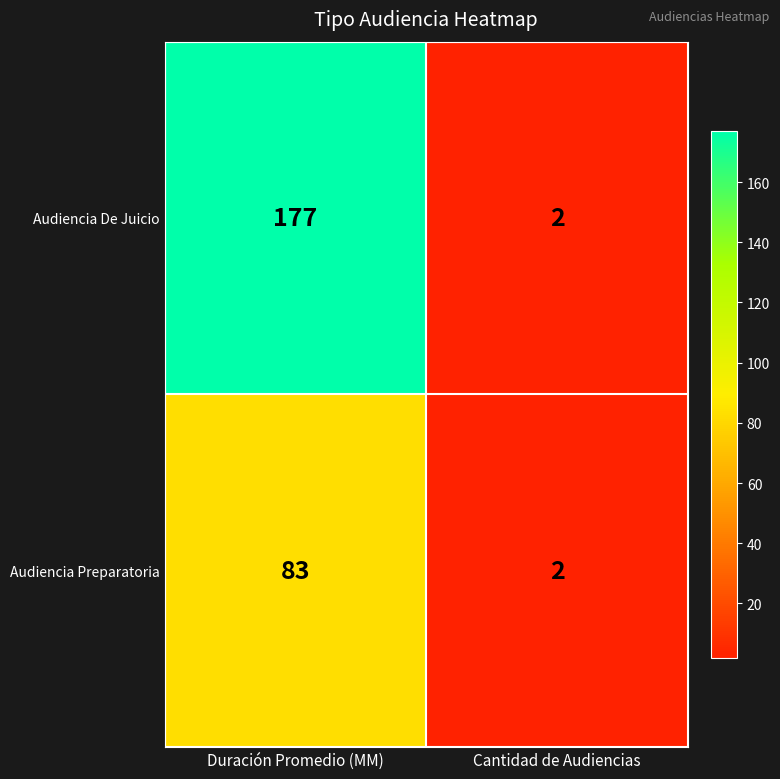

Which series has the widest spread of values?

Audiencia De Juicio